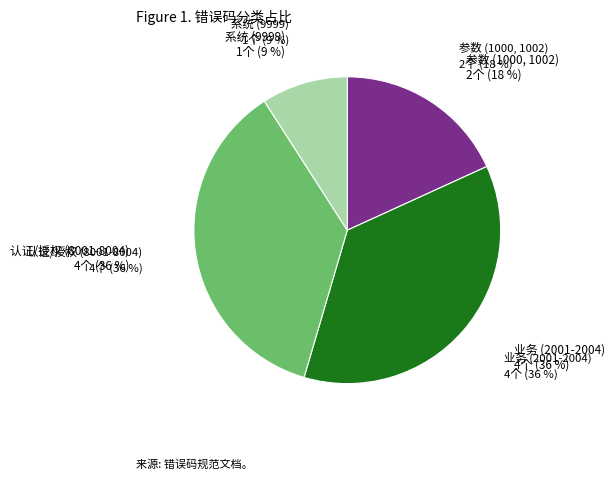

What percentage is the 系统 (9999) slice, to the nearest percent?

9%